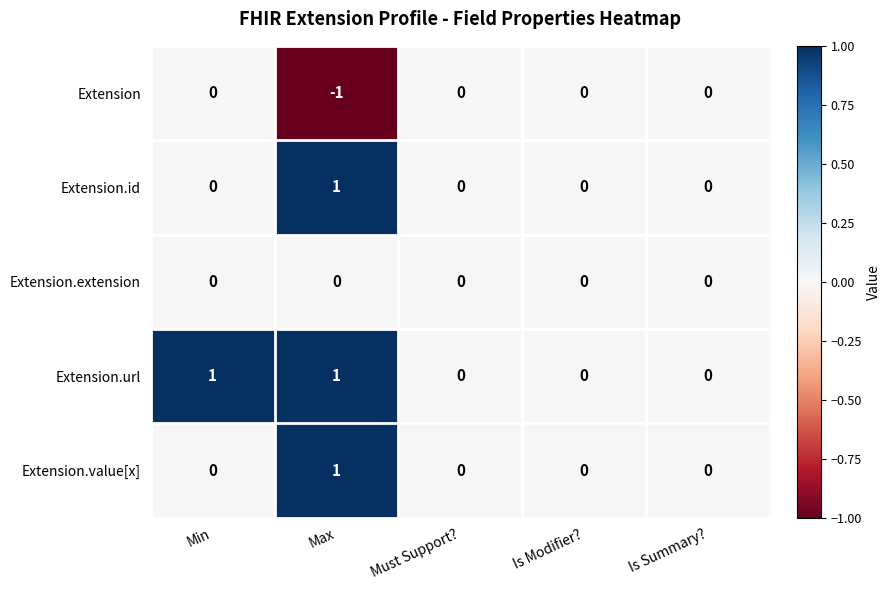

Between Min and Must Support?, which series saw the biggest shift?

Extension.url